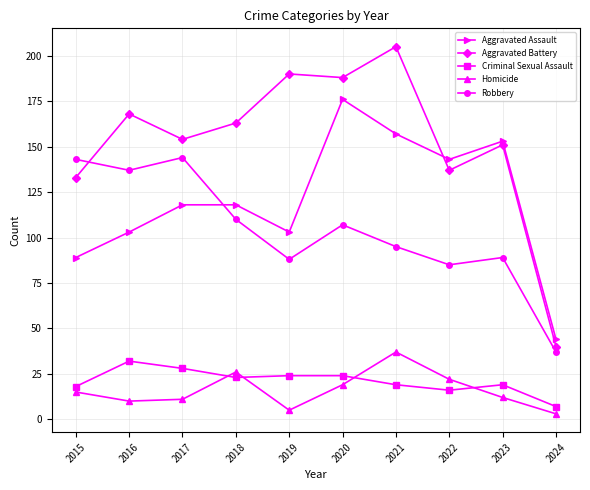

What is the total value across all series at 2021?

513